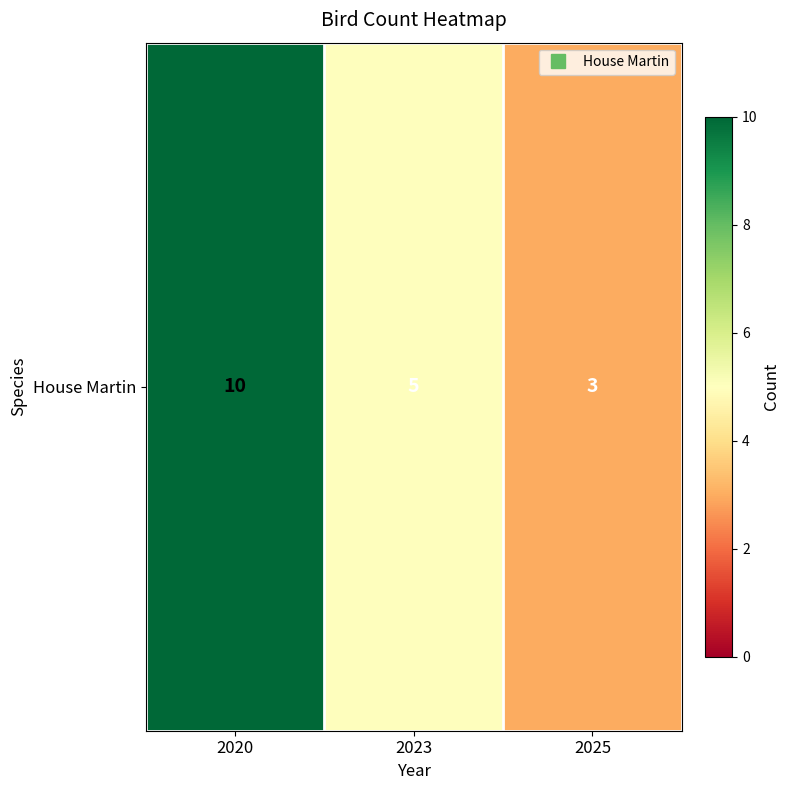

Reading right to left, what are all the values shown in this chart?

3	5	10